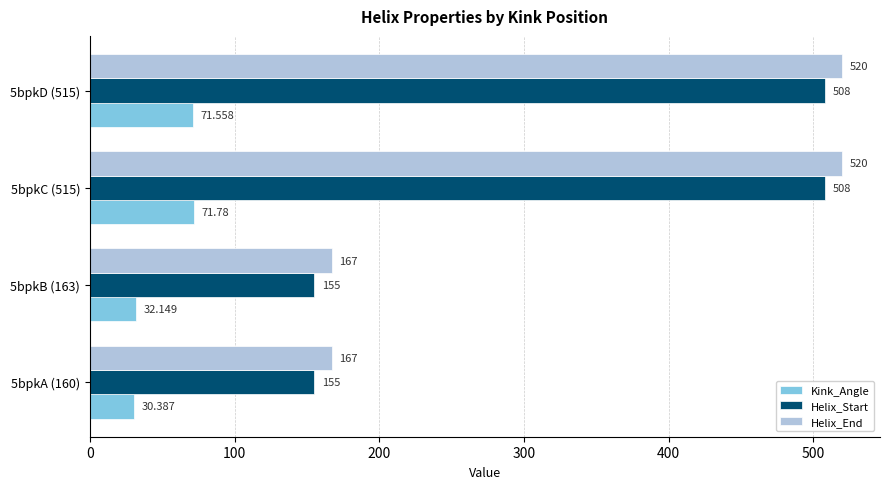

At 5bpkD (515), list the series in order from largest to smallest.

Helix_End, Helix_Start, Kink_Angle